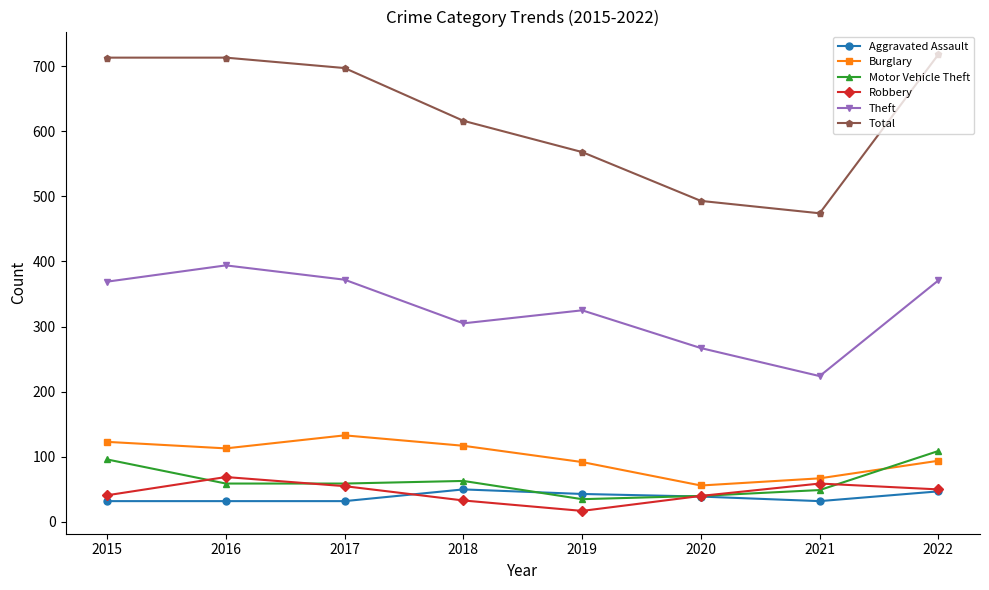

What is the greatest value displayed?

718